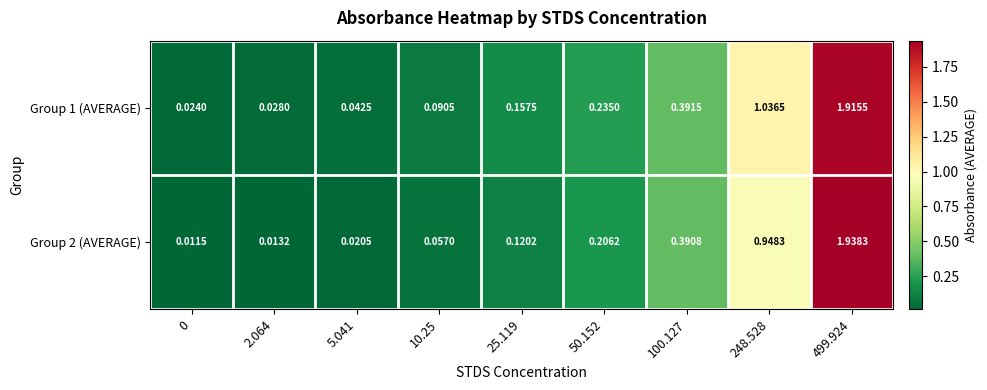

At 0, list the series in order from largest to smallest.

Group 1 (AVERAGE), Group 2 (AVERAGE)